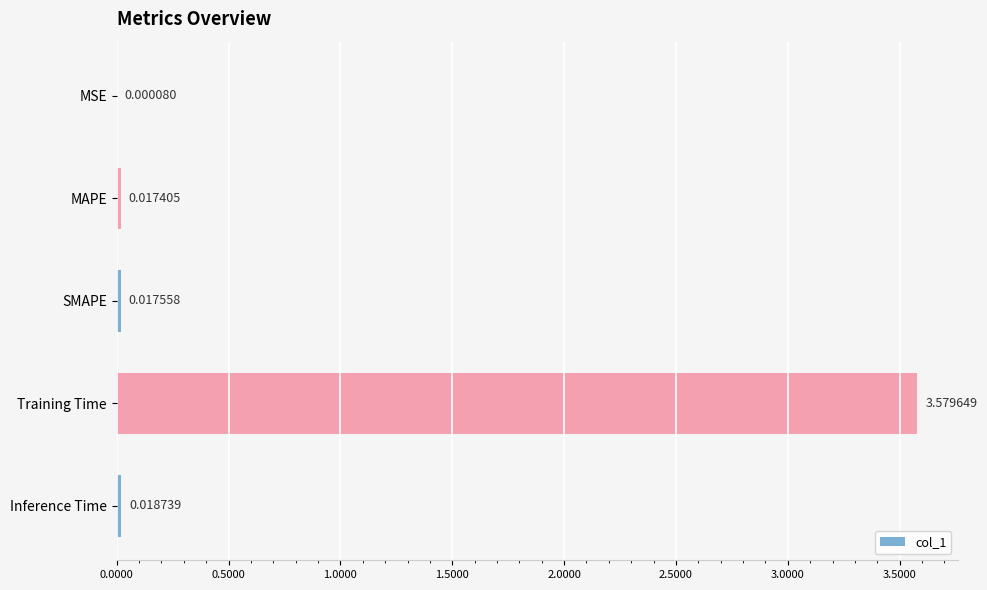

Between MSE and Training Time, which is larger?

Training Time